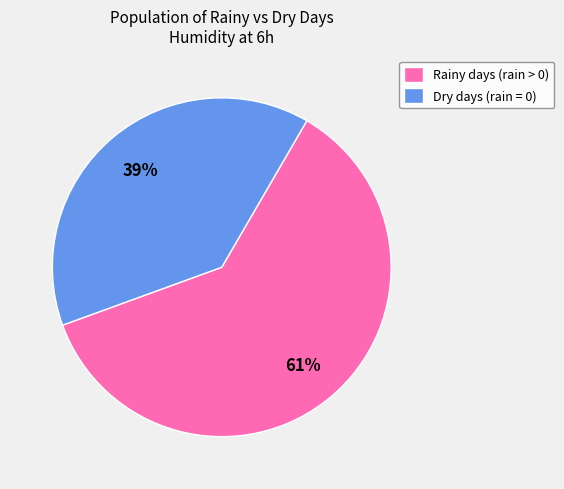

Does any single category account for the majority?

Yes